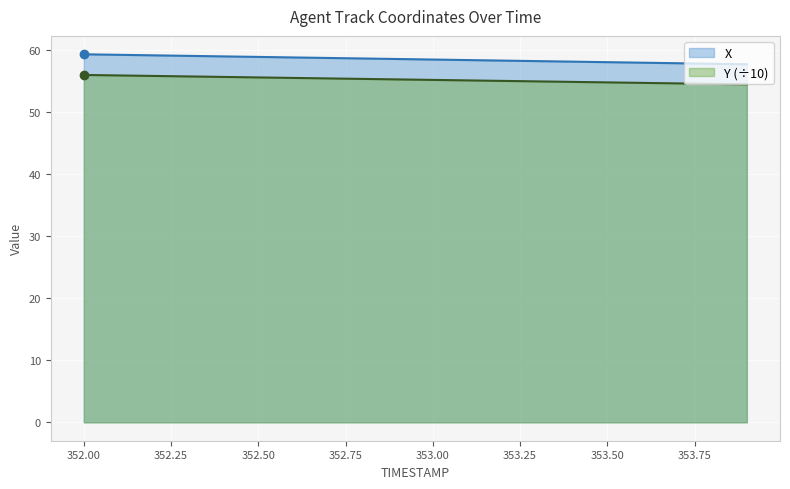

How many lines are shown in the chart?

2